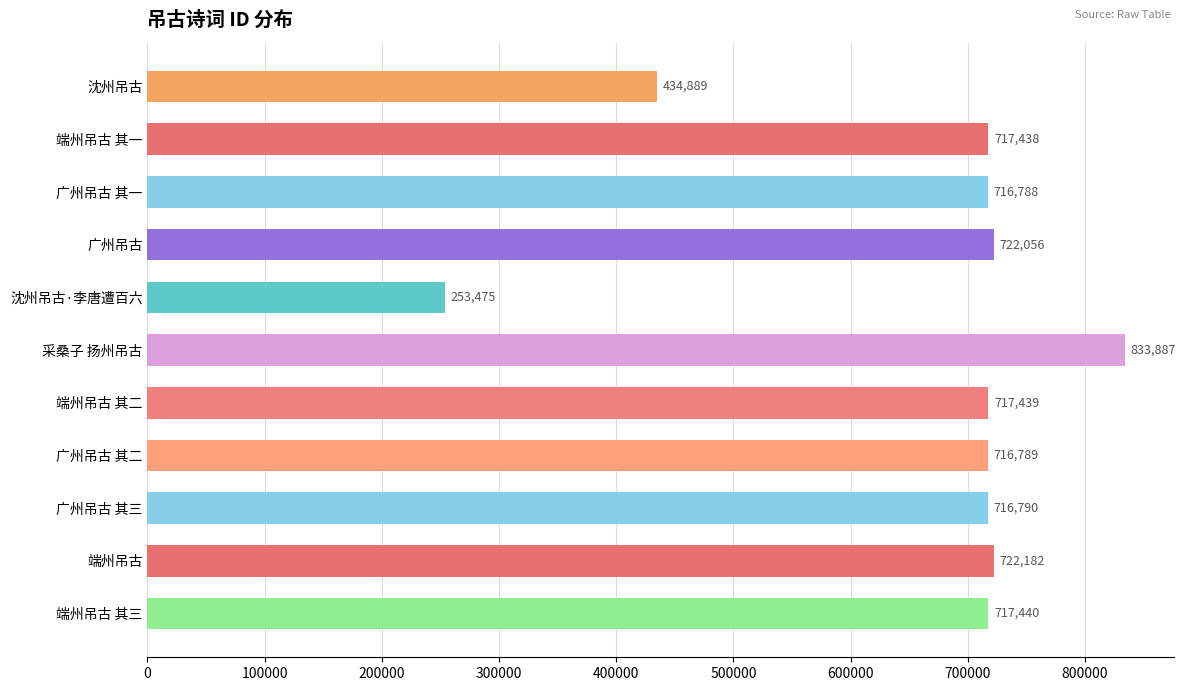

Does the chart contain stacked bars?

No